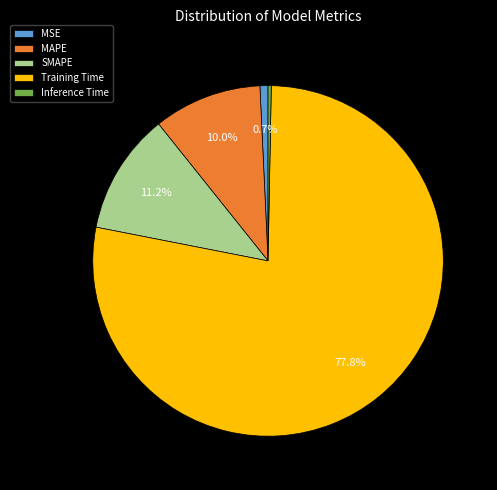

Combined, do SMAPE and Training Time account for over 50%?

Yes